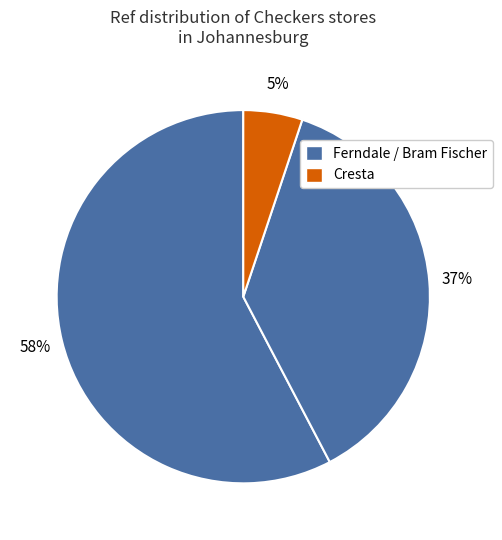

Is there any slice that represents more than half of the pie?

Yes